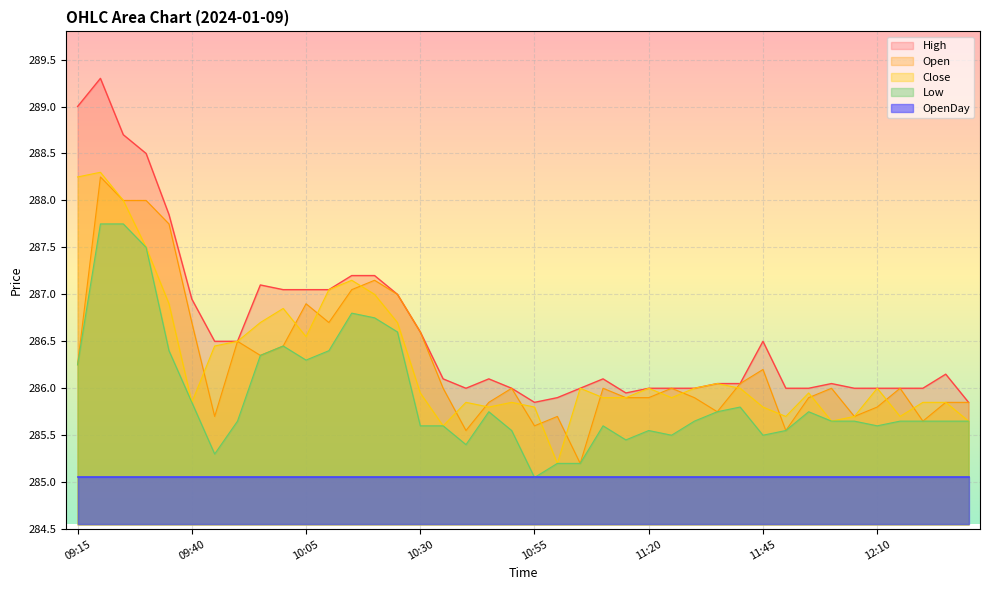

Which series has the largest total across all categories?

High